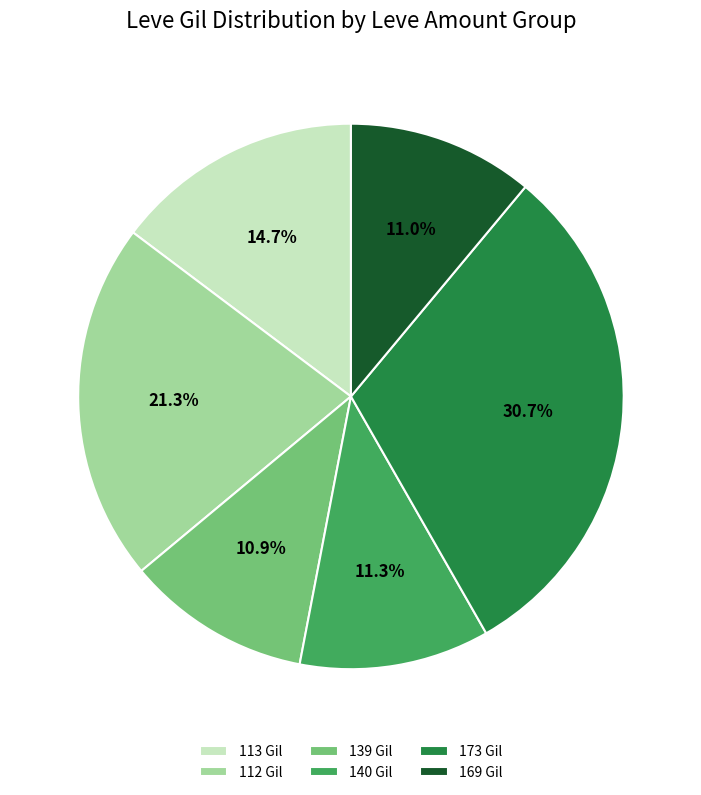

What is the ratio of the value at 139 Gil to the value at 112 Gil?

0.5